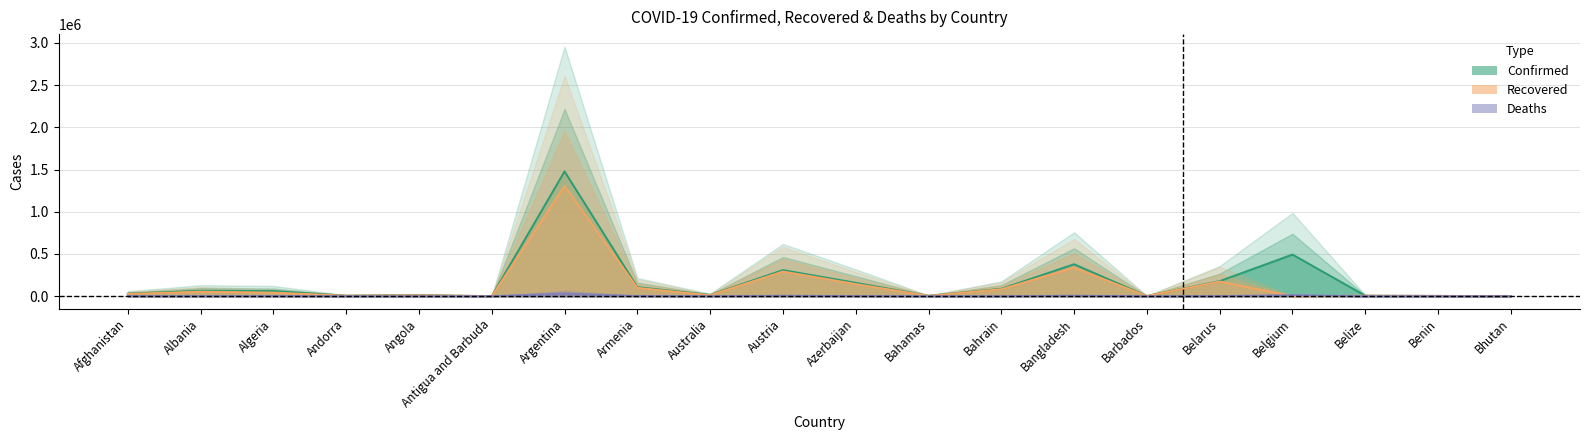

True or false: Deaths and Confirmed cross at least once.

False